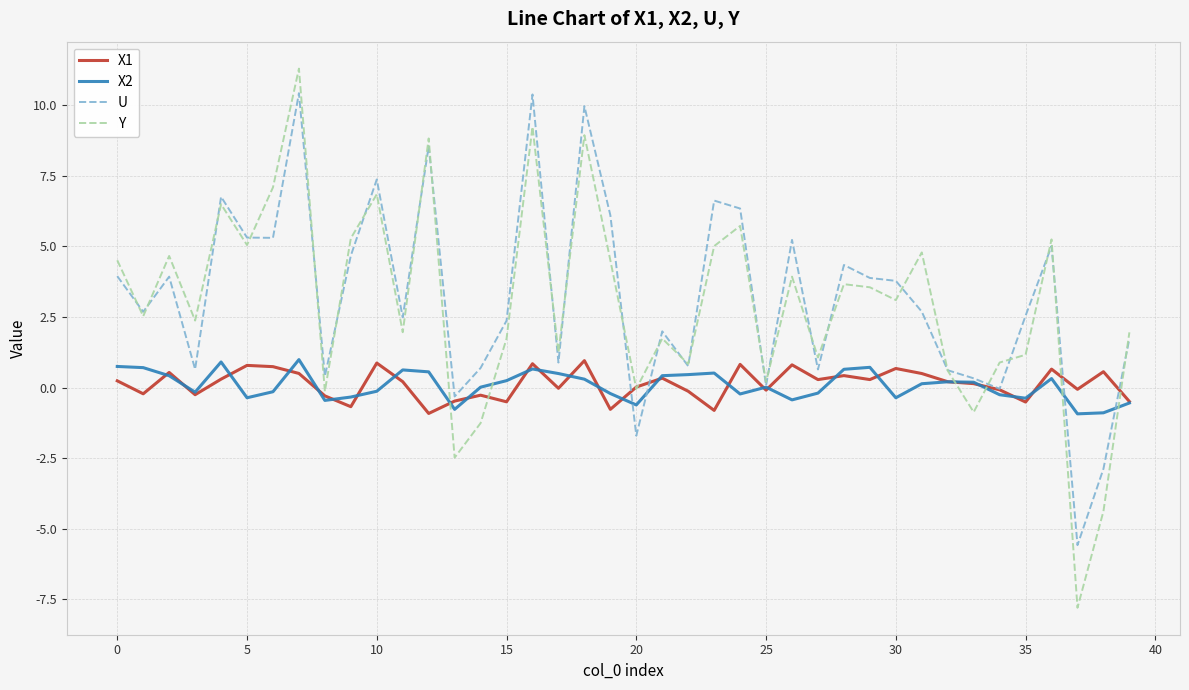

What is the greatest value displayed?

11.3